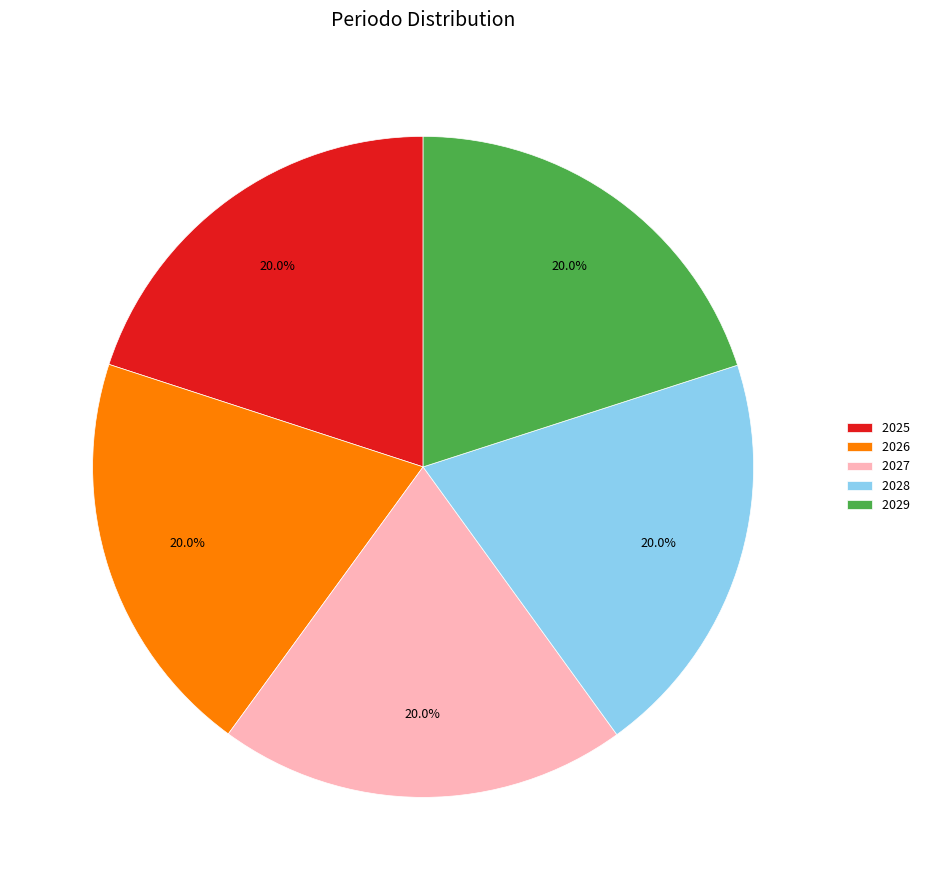

Is it true that 2025 is 20% of the pie?

True